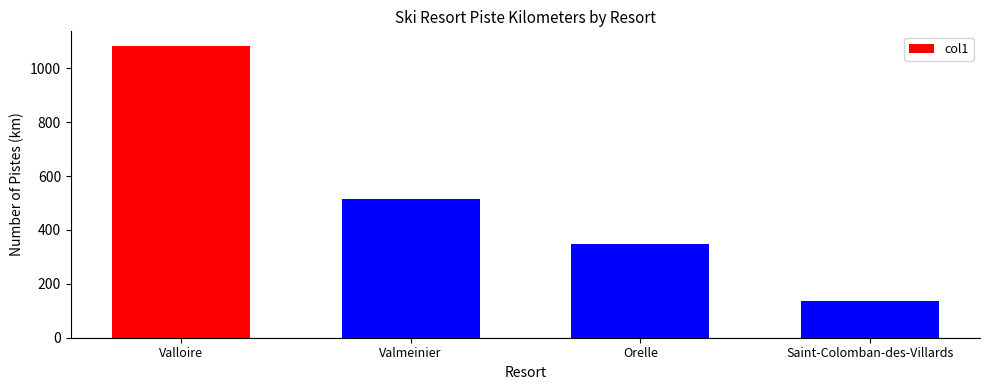

Where does the data first go above 515?

Valloire